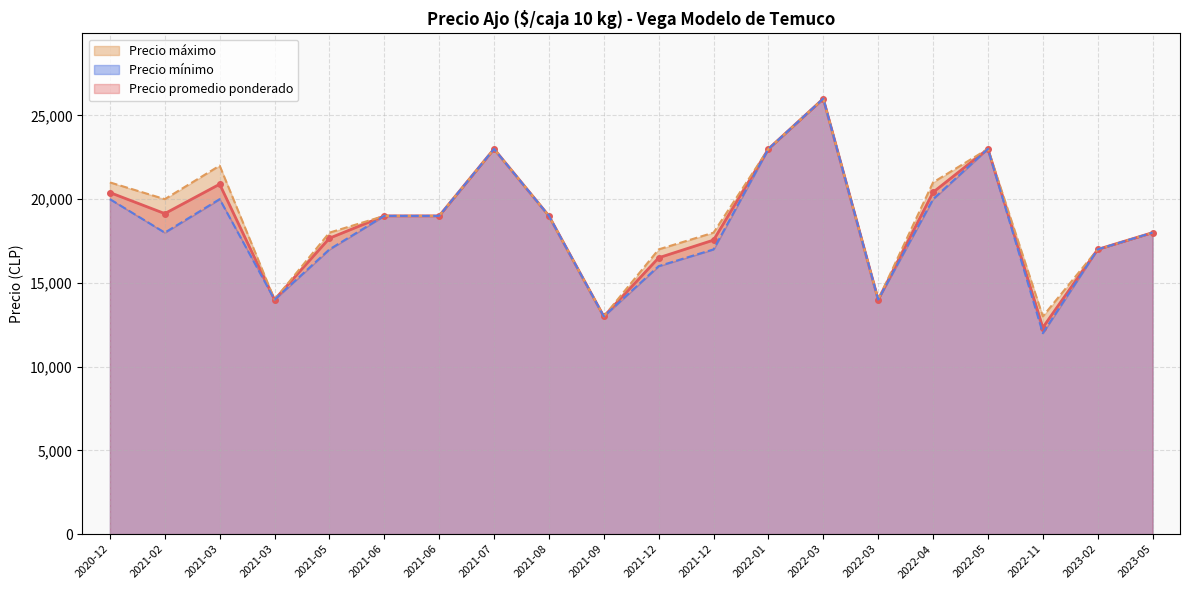

At which category is the sum across all series the highest?

2022-03